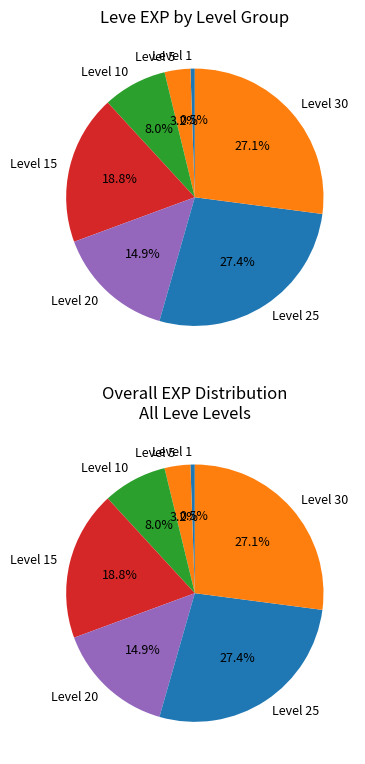

Is it true that Level 10 is 11% of the pie?

False